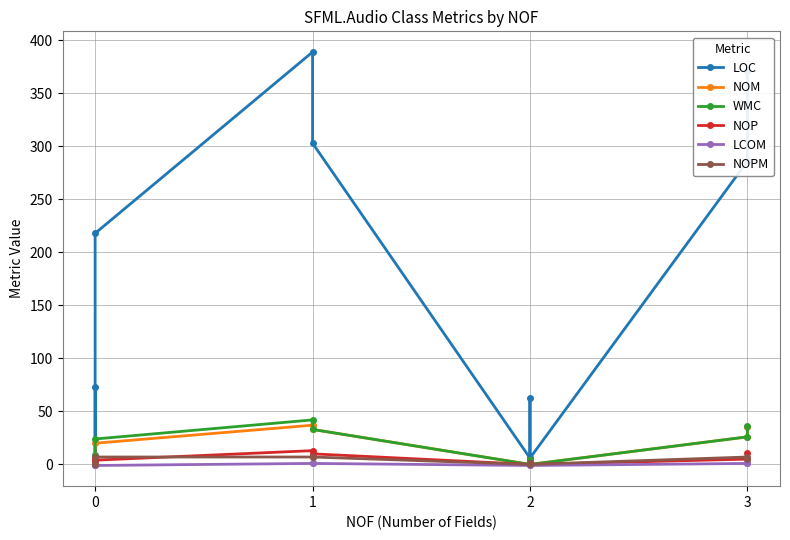

True or false: LCOM has more than 2 points higher than both neighbors.

False